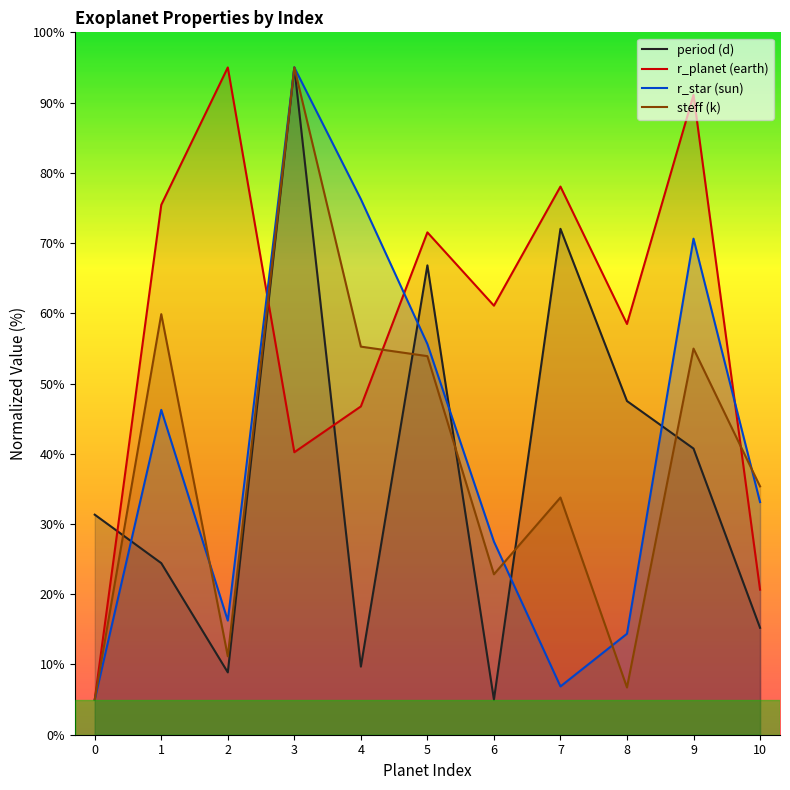

Is it true that r_planet (earth) equals 104.8 at 5?

False